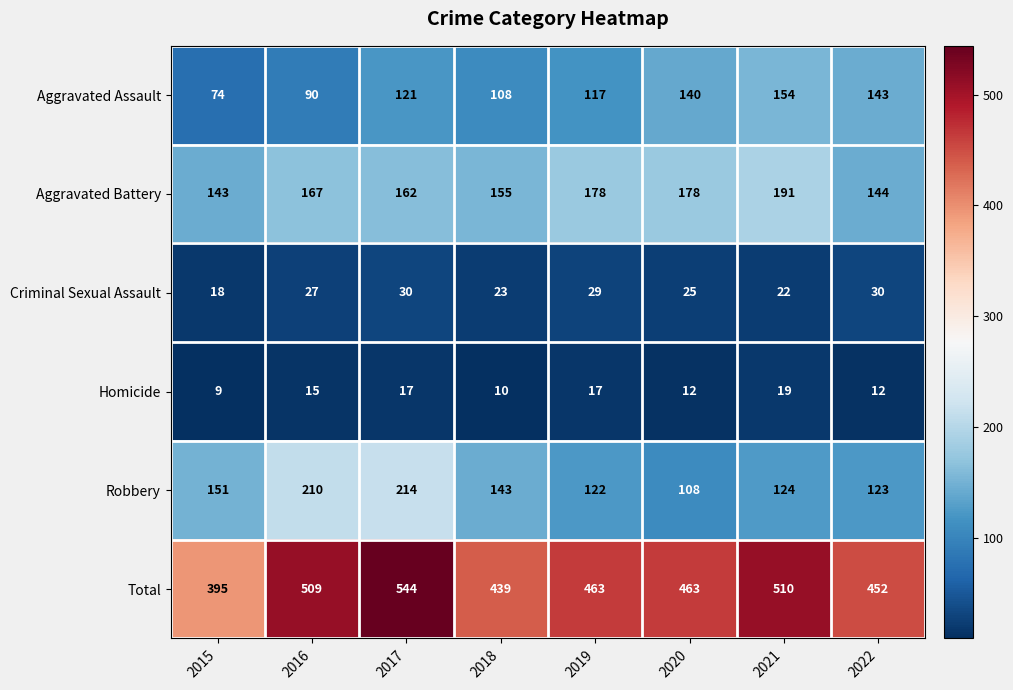

Which series has the largest total across all categories?

Total